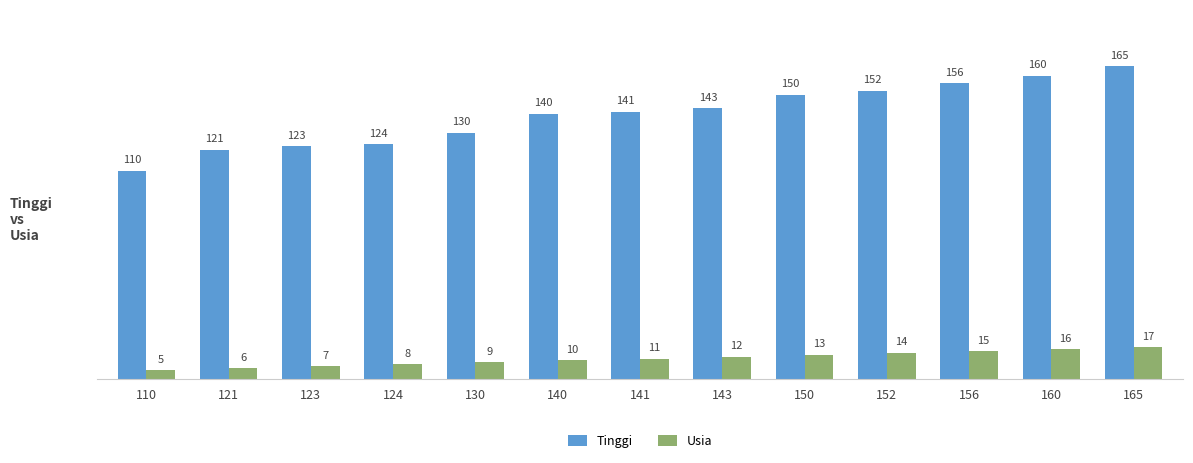

What is the greatest value displayed?

165